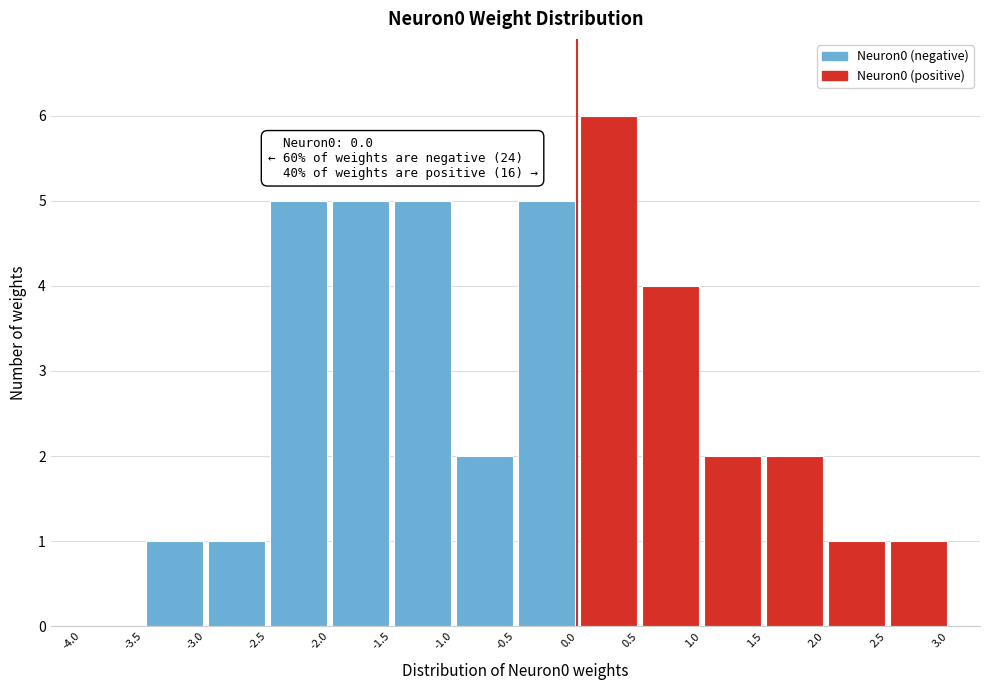

Over which range of the x-axis is the bar tallest?

0.0 to 0.5